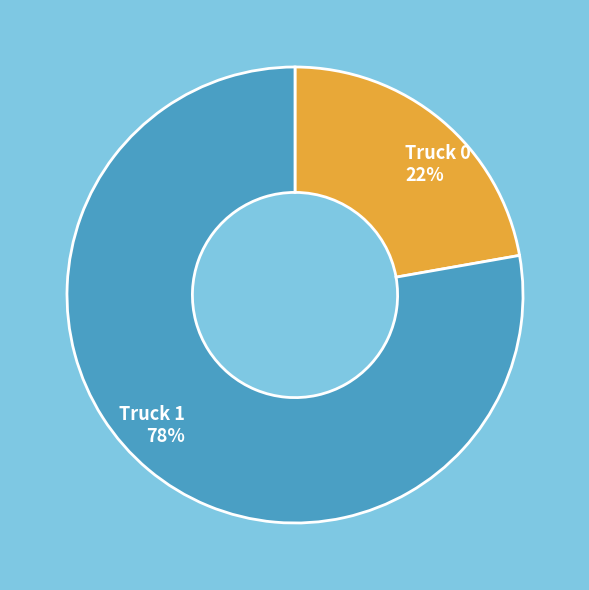

To the nearest percent, what is the difference between the largest and smallest slice percentages?

56%